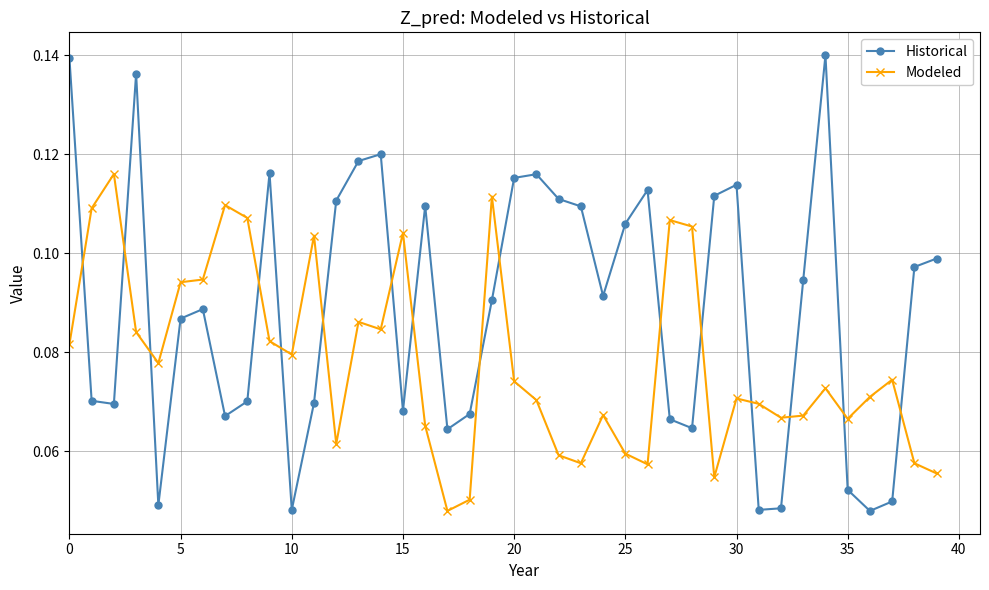

Rank the series by their average value, from lowest to highest.

Modeled, Historical